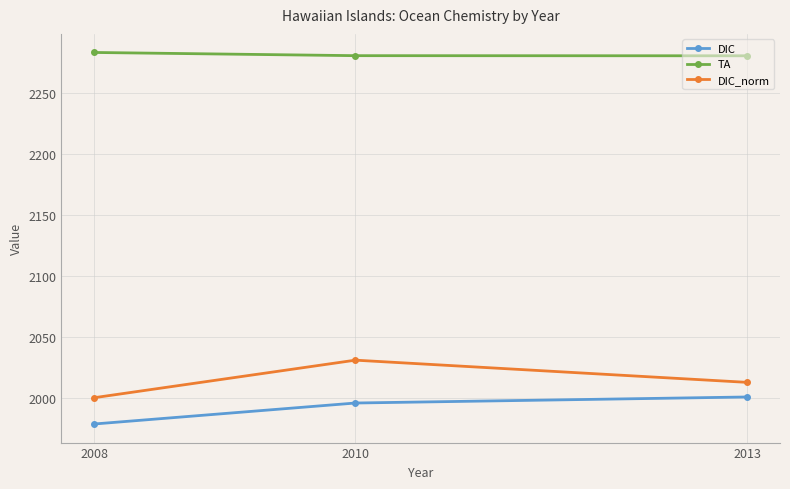

What is the minimum value shown in the chart?

1978.5